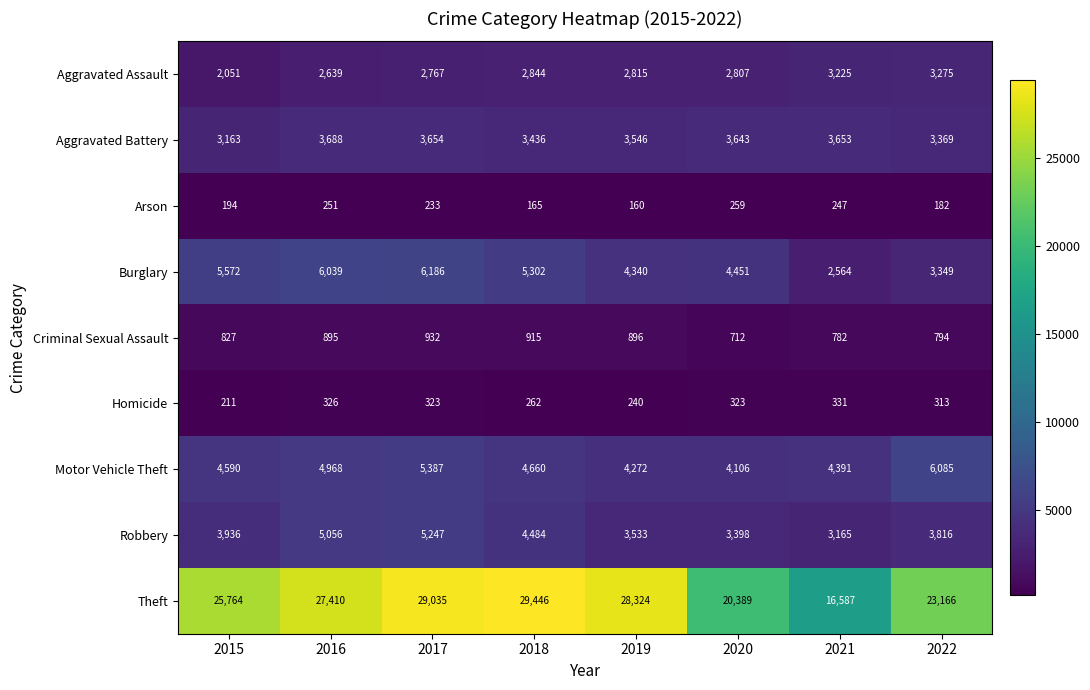

Which label corresponds to the largest value in the chart?

2018